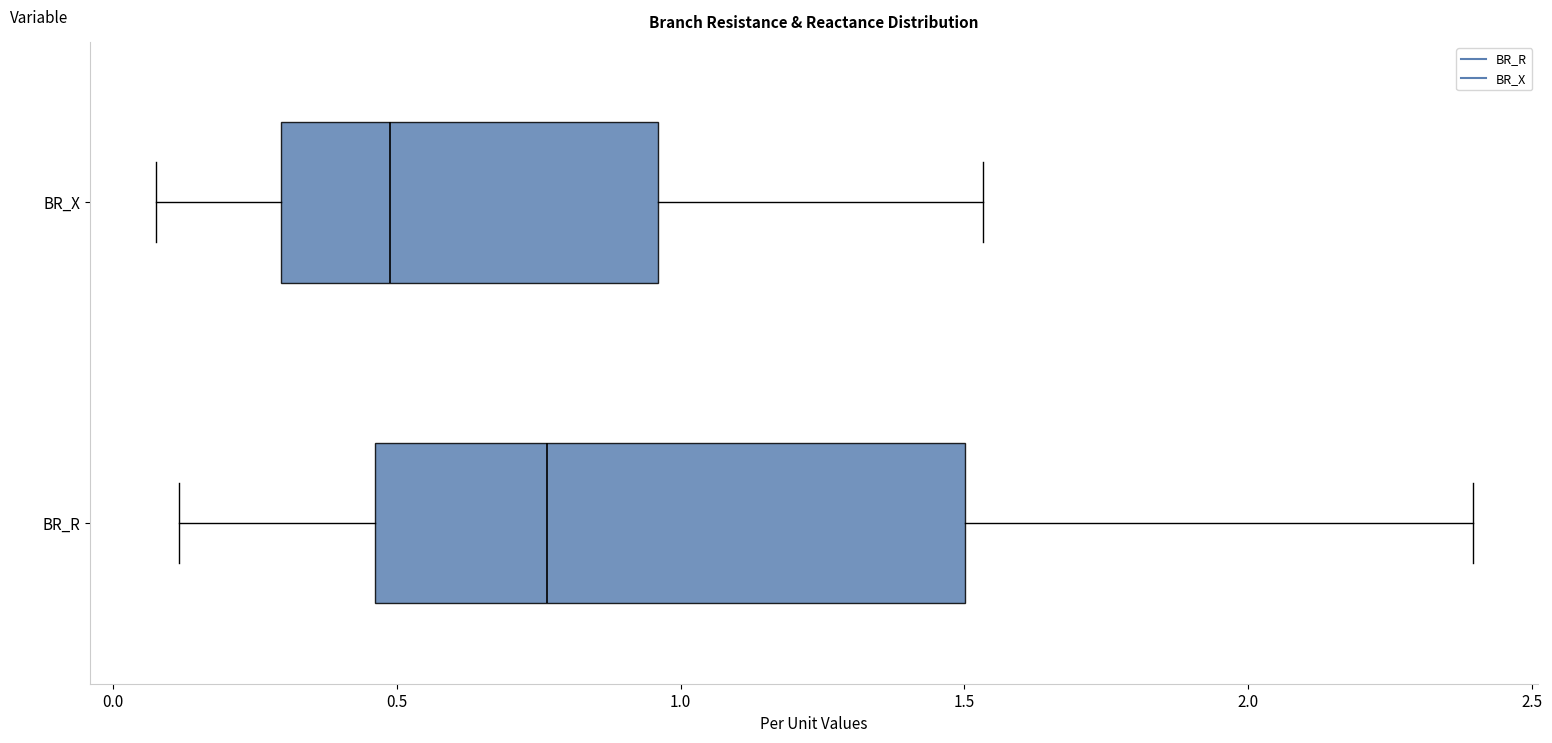

Where does the median line of the box for BR_R sit on the x-axis? The values are not printed on the chart, so give them approximately, as read against the axis.

0.75